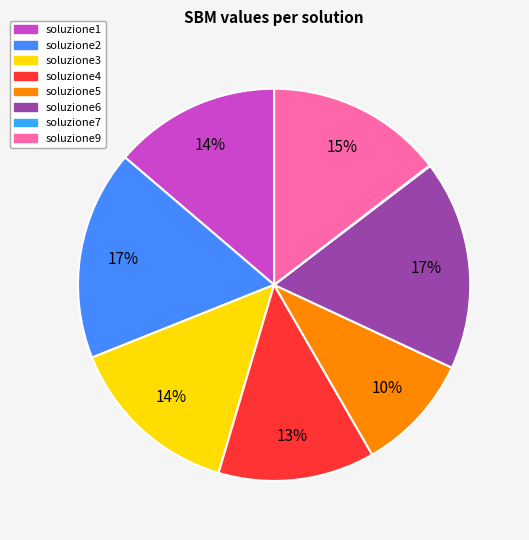

To the nearest percent, what percentage of the pie is soluzione3?

14%